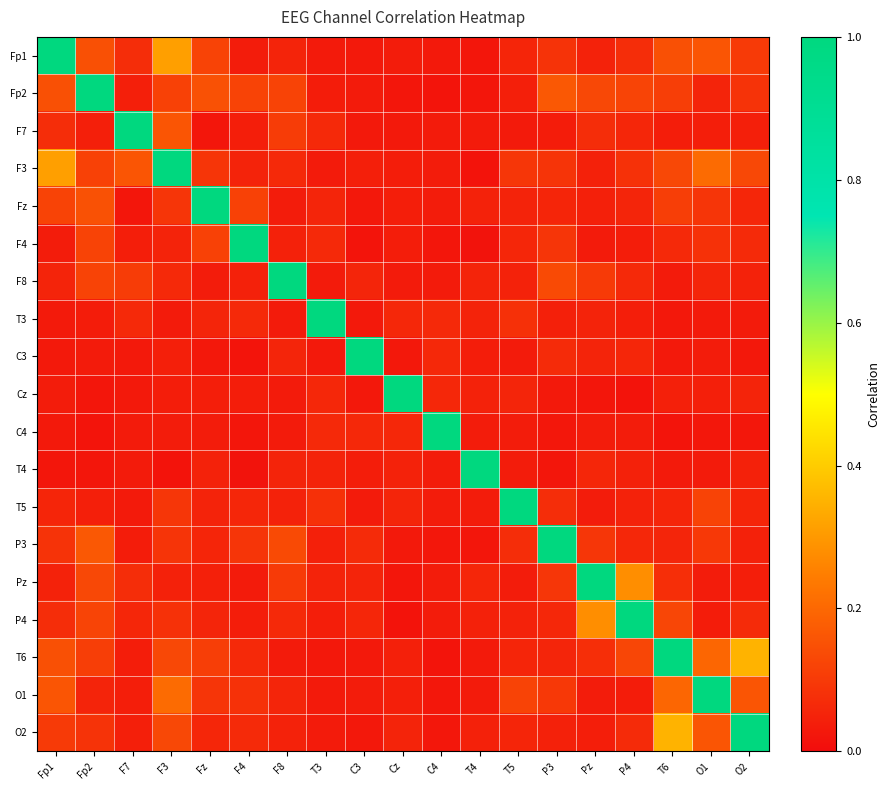

Rank the series at F4 from lowest to highest value.

T4, C3, C4, Pz, Fp1, P4, Cz, F7, F8, F3, T5, T3, T6, O2, O1, P3, Fz, Fp2, F4